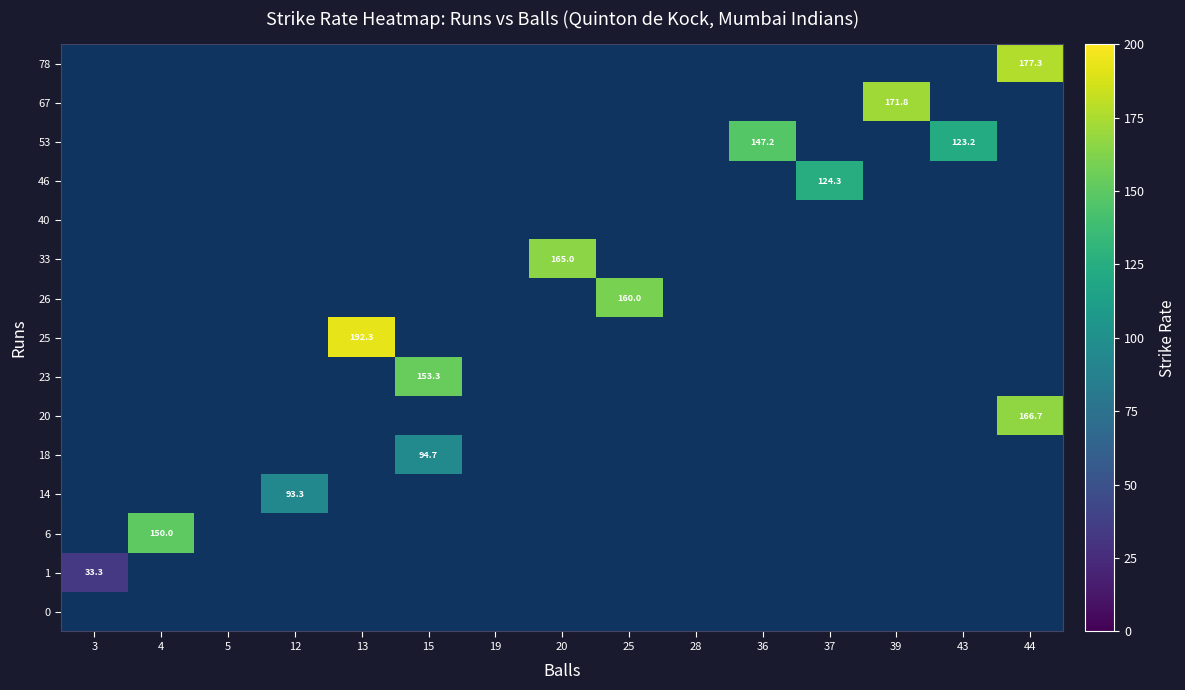

What is the total value across all series at 44?

343.9